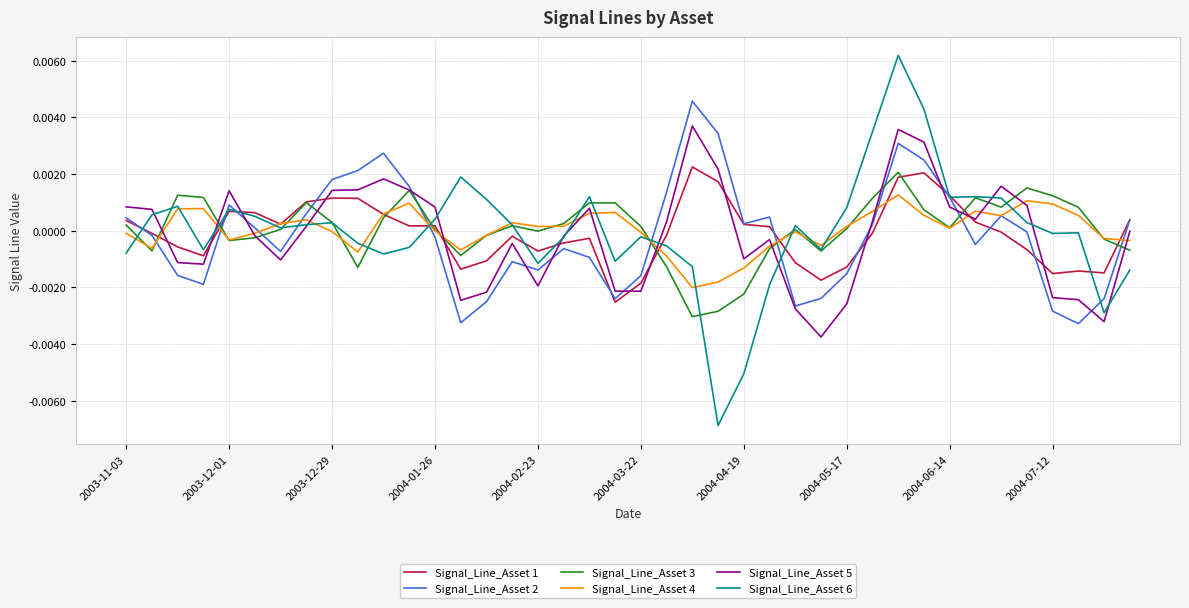

Which series has the largest range (max minus min)?

Signal_Line_Asset 6